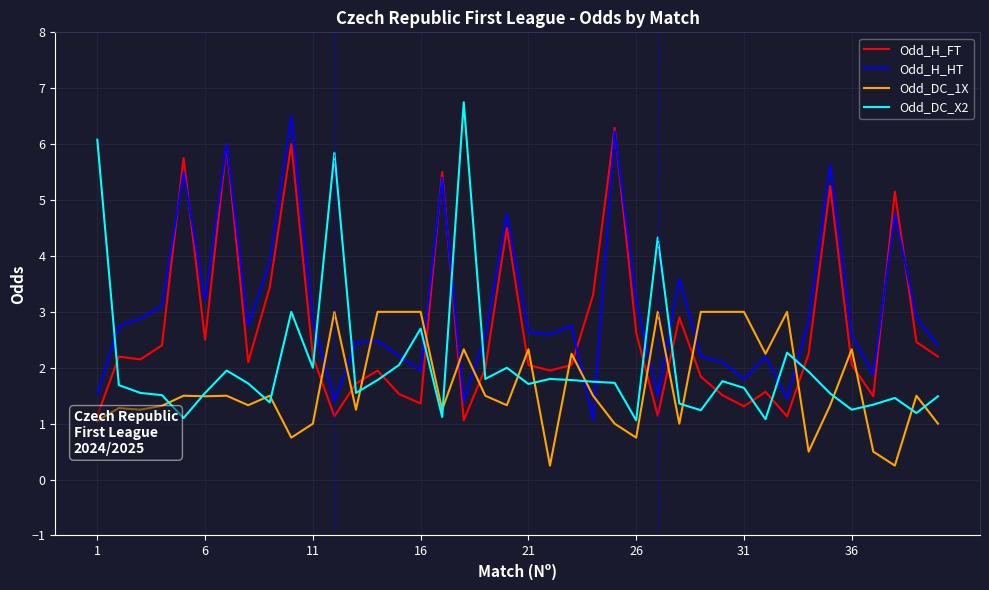

How many intersections are there between Odd_DC_X2 and Odd_H_HT?

13